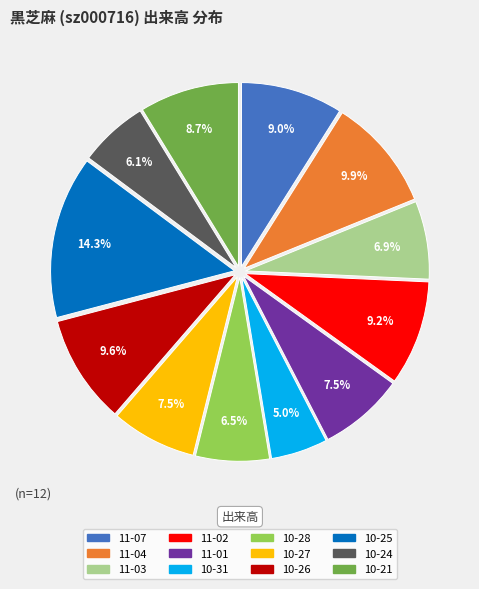

Is there any slice that represents more than half of the pie?

No